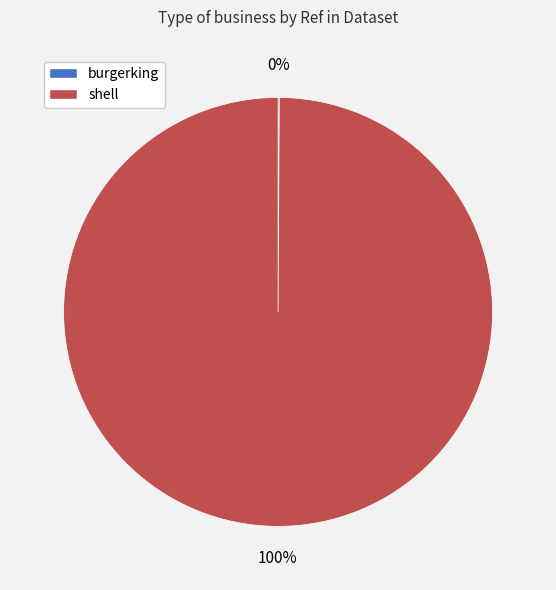

To the nearest percent, what is the average slice percentage?

50%